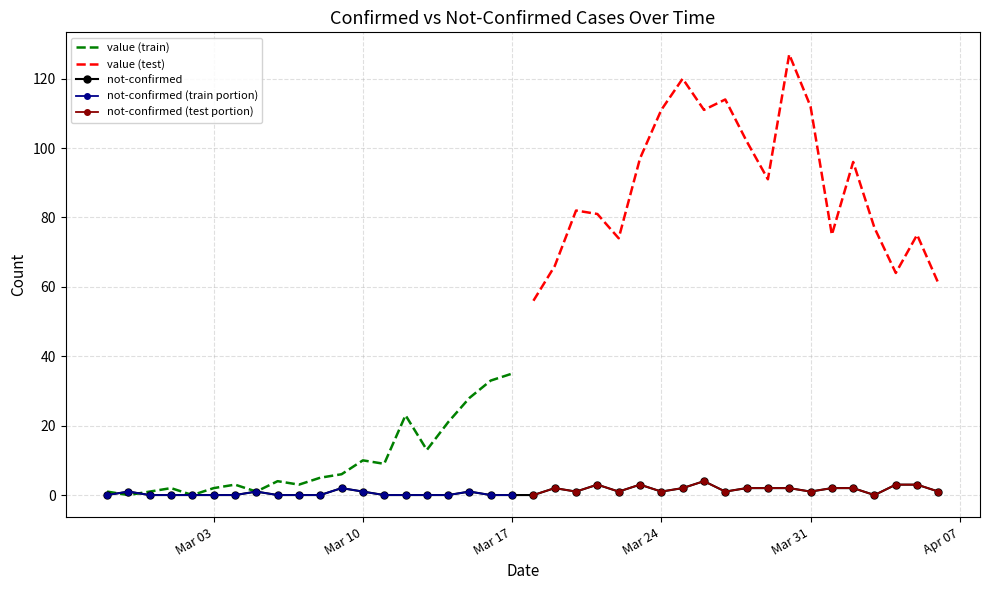

How many data points are less than 1?

17